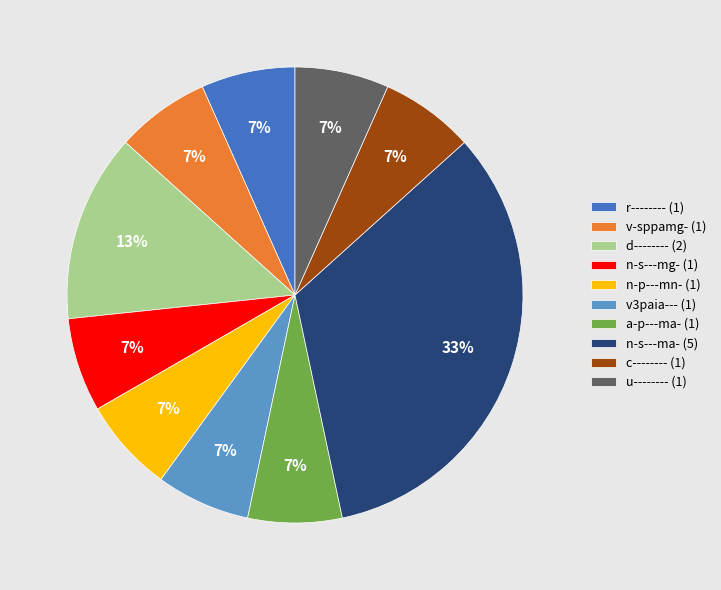

Does r-------- account for over 50% of the chart?

No